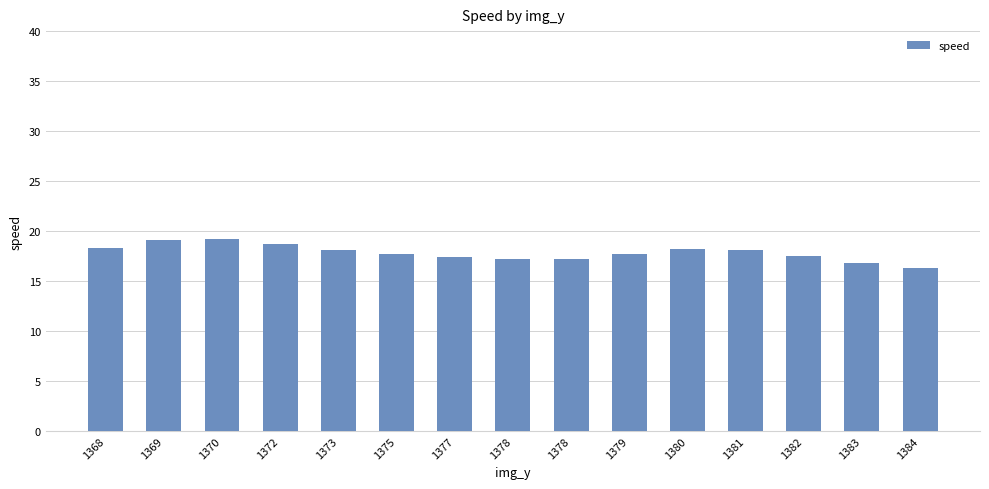

What is the average value?

17.8